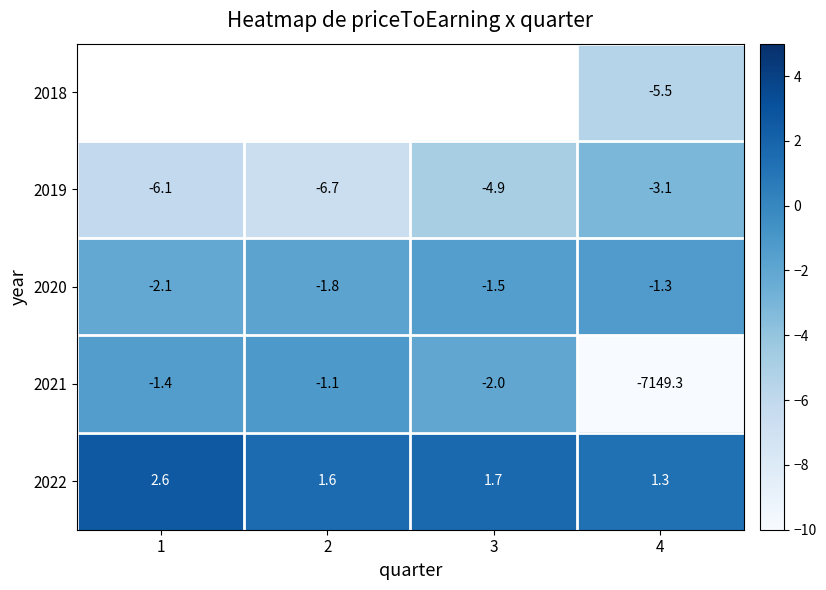

Is the value of 2020 at 2 greater than the value of 2019 at 3?

Yes